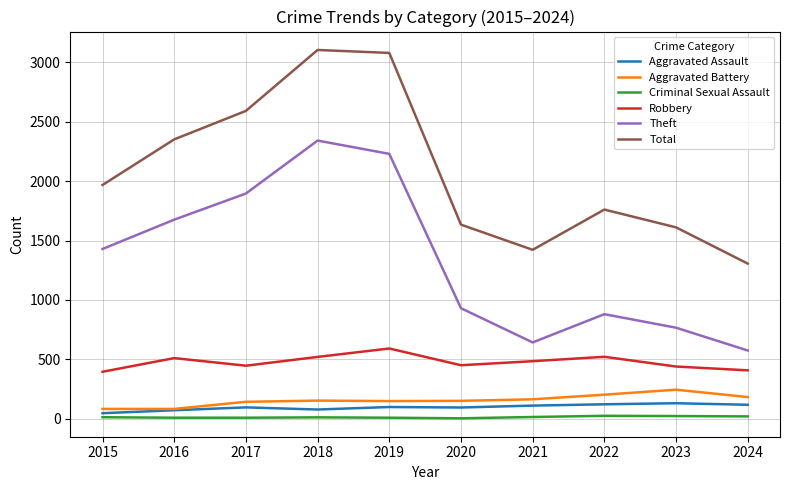

True or false: Theft and Total cross at least once.

False